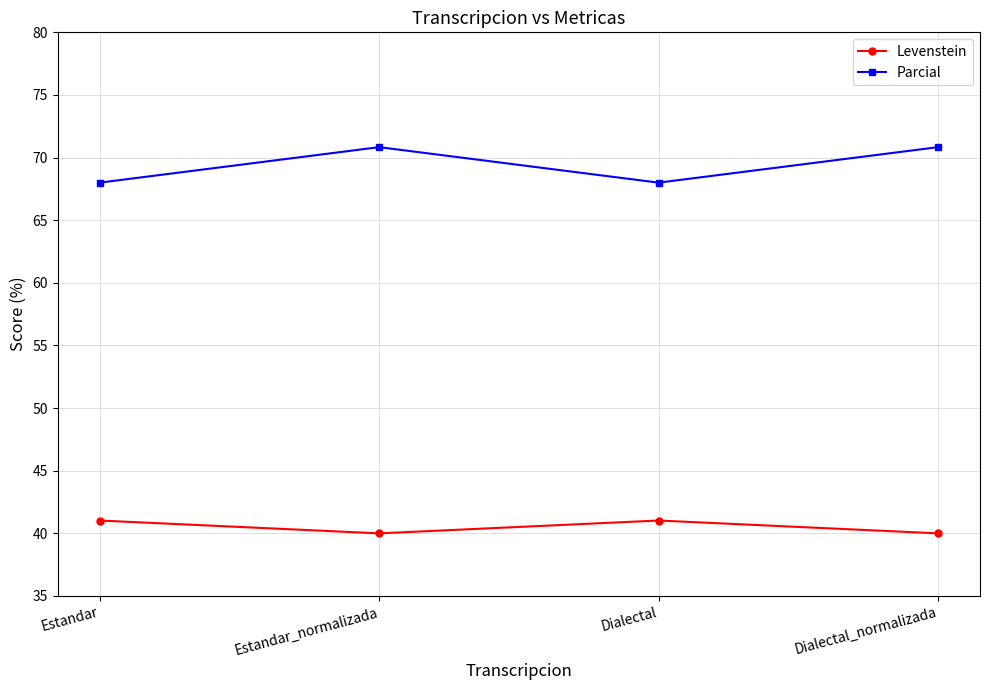

The Parcial series shows 107.6 at Estandar_normalizada. True or false?

False